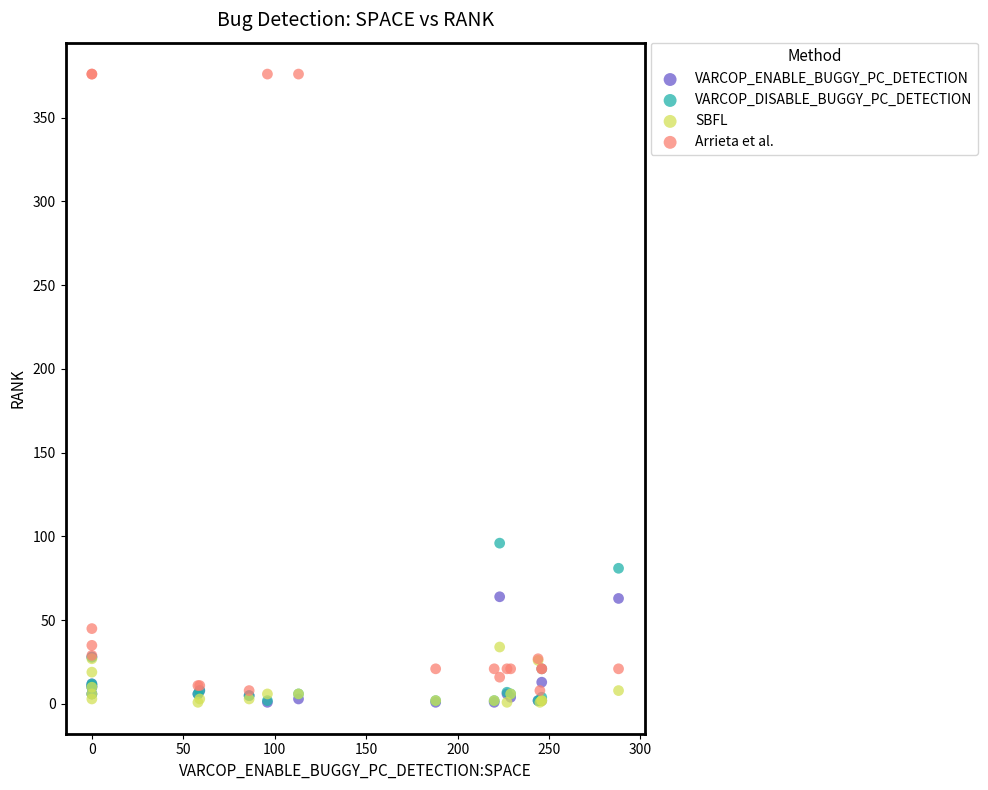

Across all series, what Y value is closest to 188?

96